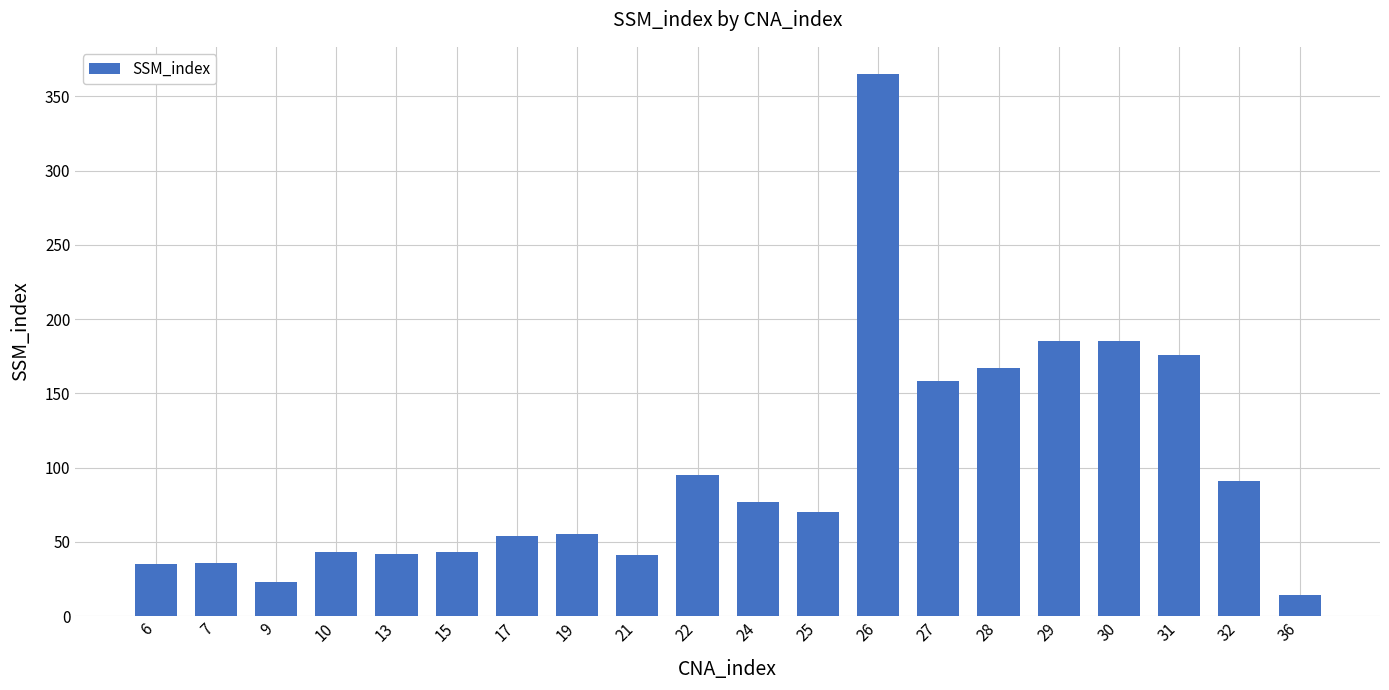

What is the value of the 6th bar from the left?

43